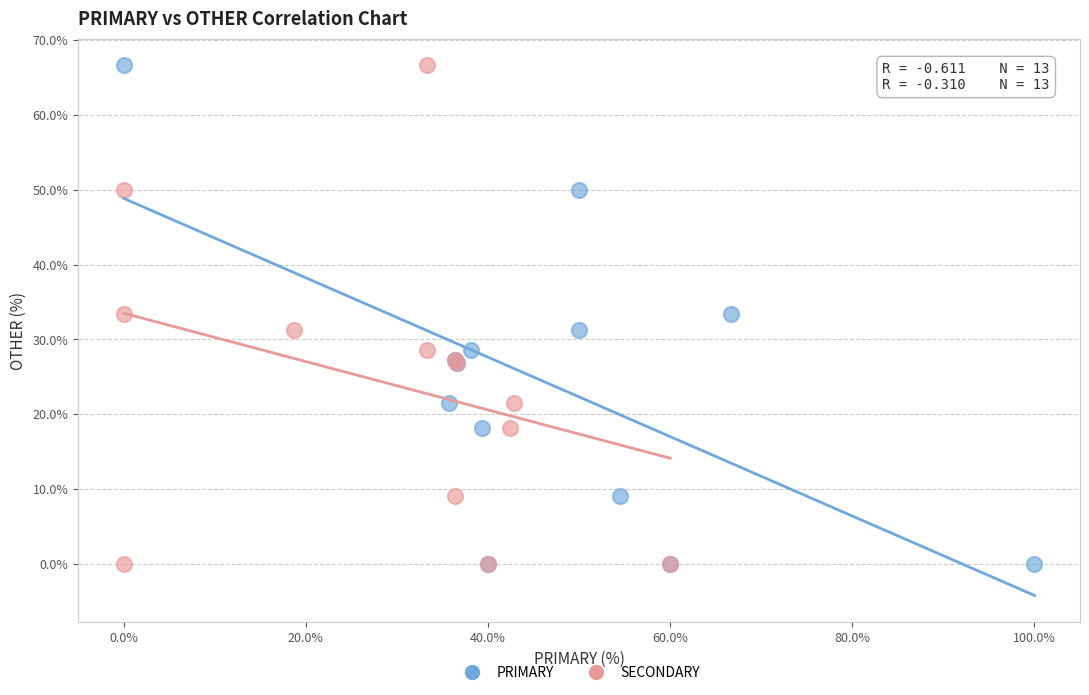

What are all the series names shown in the legend?

PRIMARY, SECONDARY